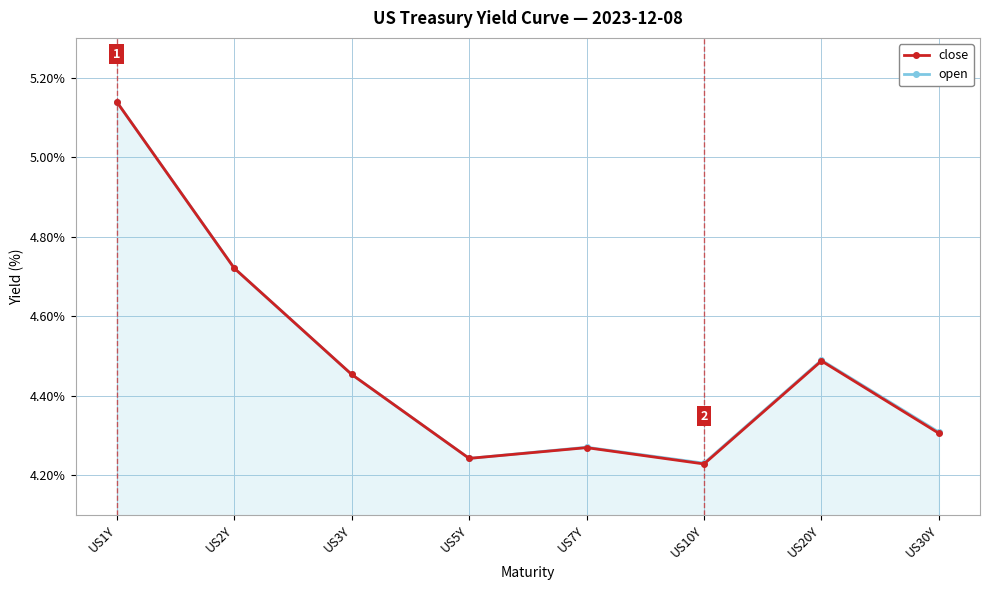

Does the chart display data point markers on the line(s)?

Yes